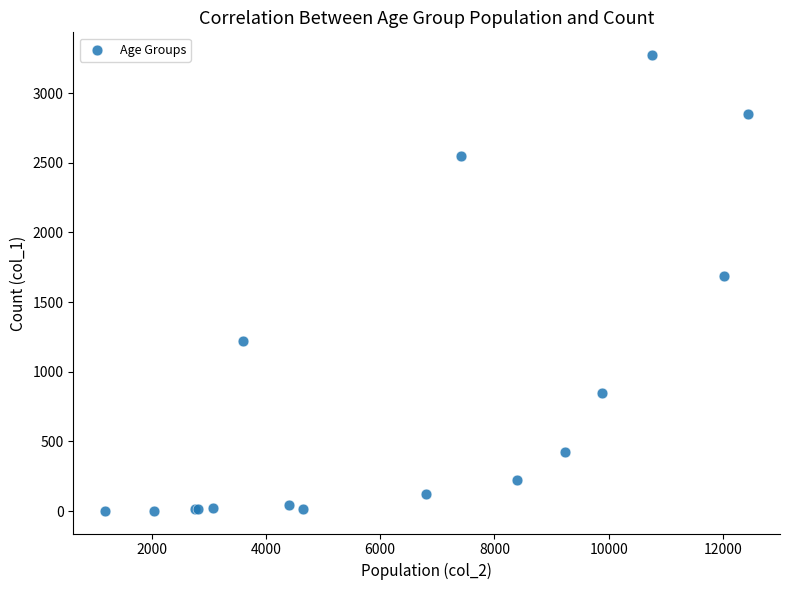

What Y value in the scatter plot is closest to 1638?

1690